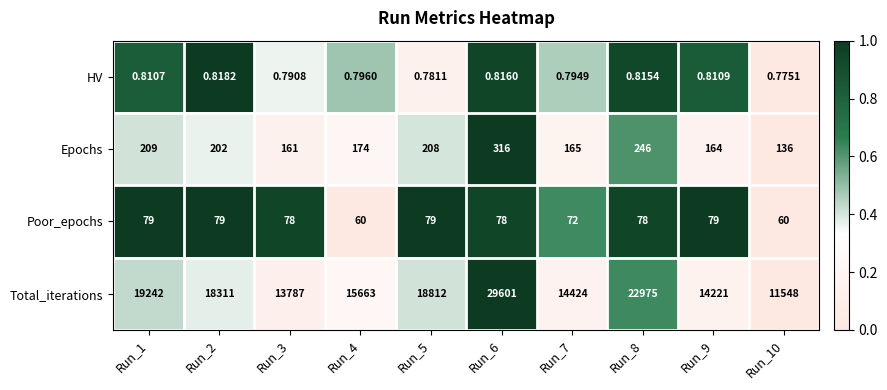

Is the value of Poor_epochs at Run_7 greater than the value of Epochs at Run_1?

No